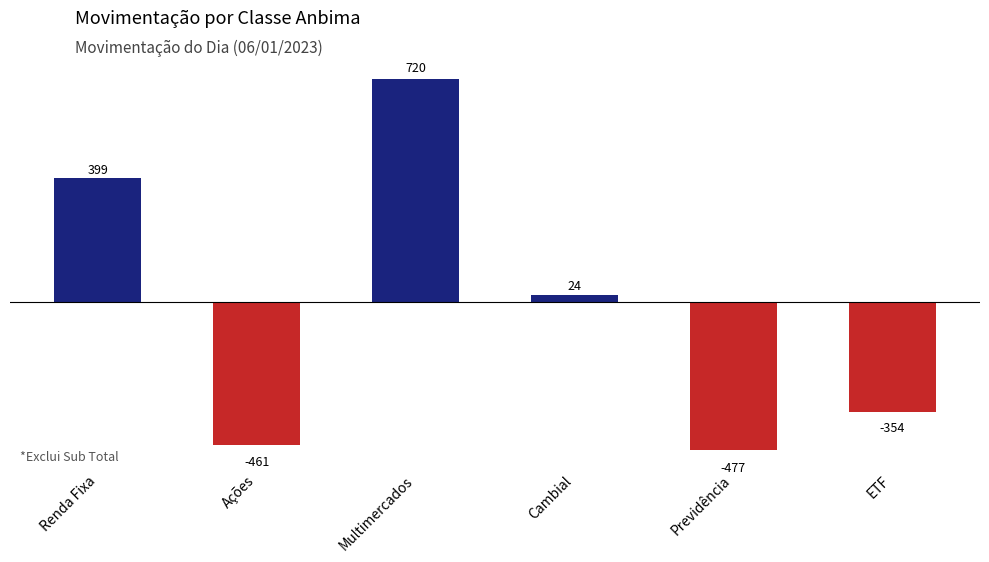

What is the difference between the maximum and second lowest values?

1180.5